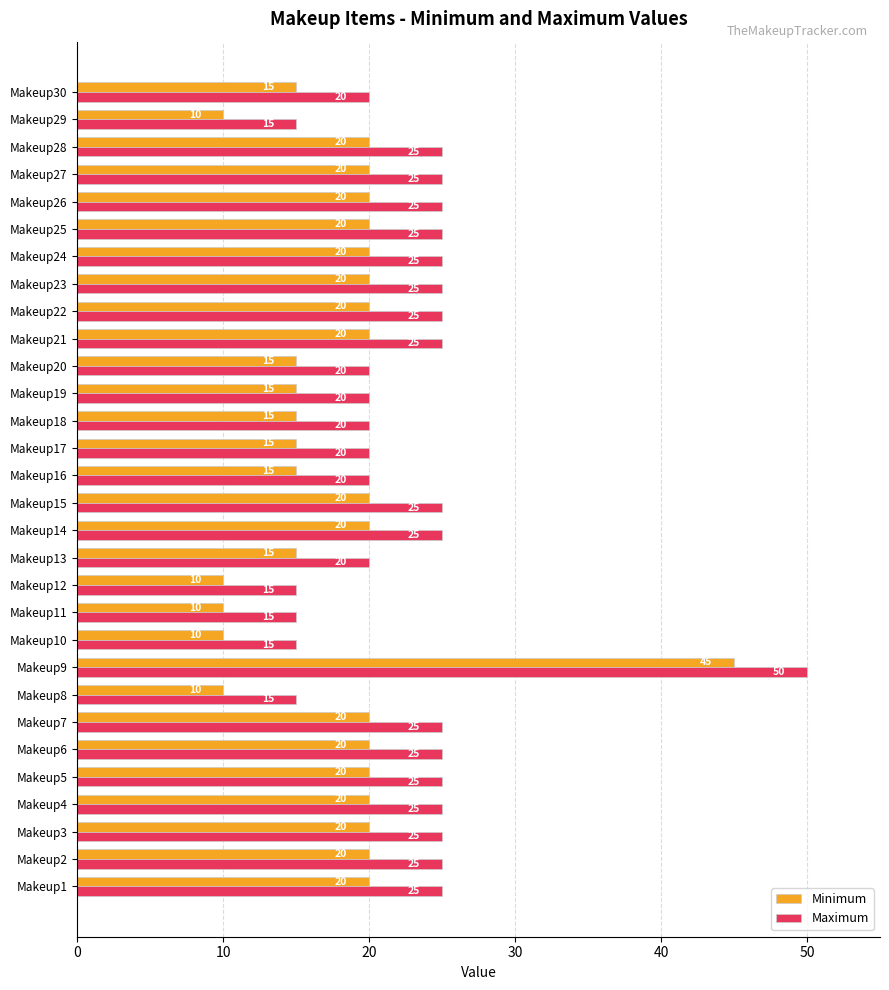

What are all the series names shown in the legend?

Minimum, Maximum